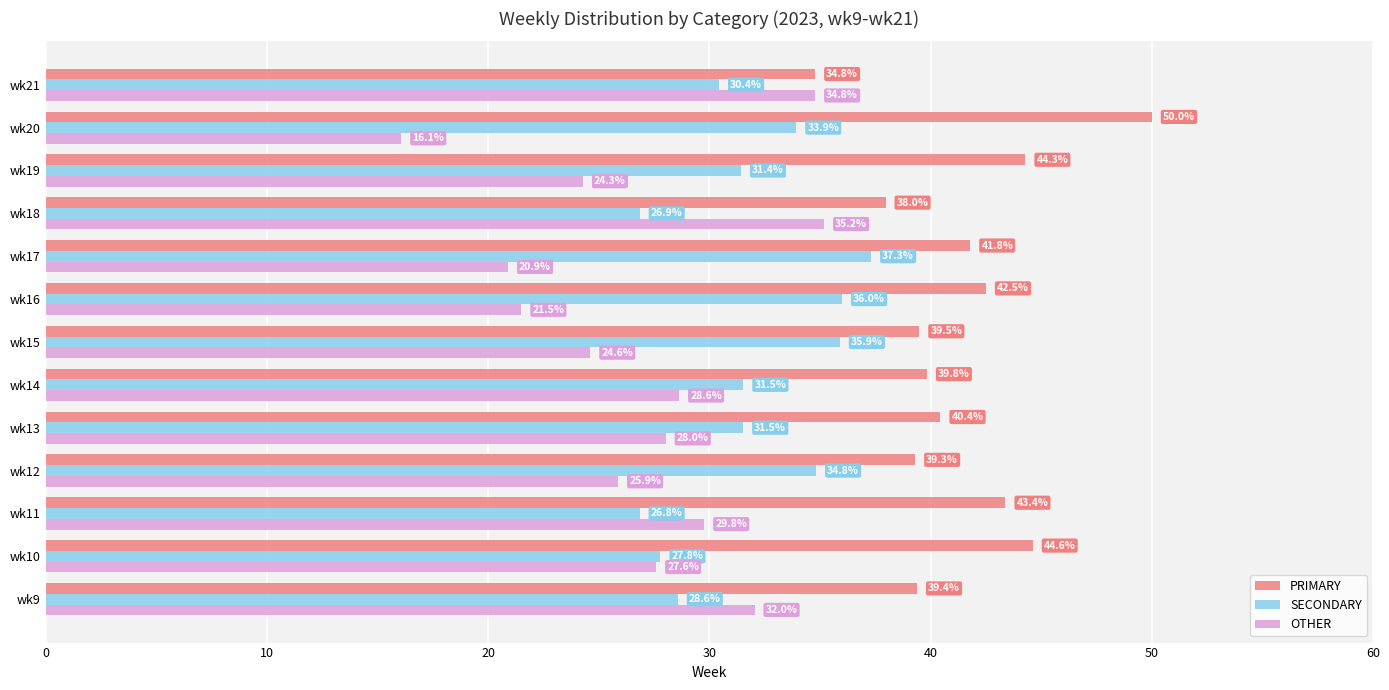

Where is PRIMARY nearest to the value 42?

wk17